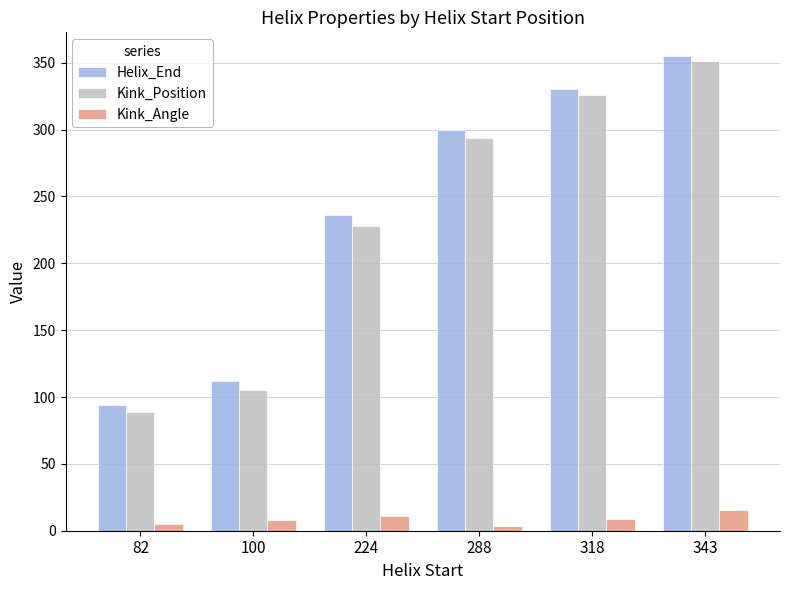

What is the value of the Helix_End bar at the 5th from the left?

330.0